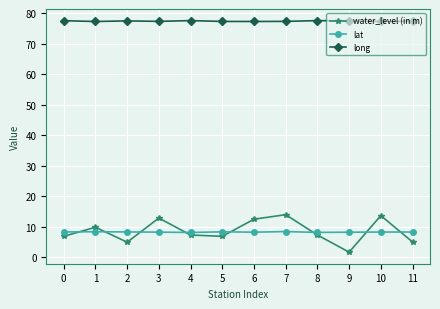

What are all the series names shown in the legend?

water_level (in m), lat, long